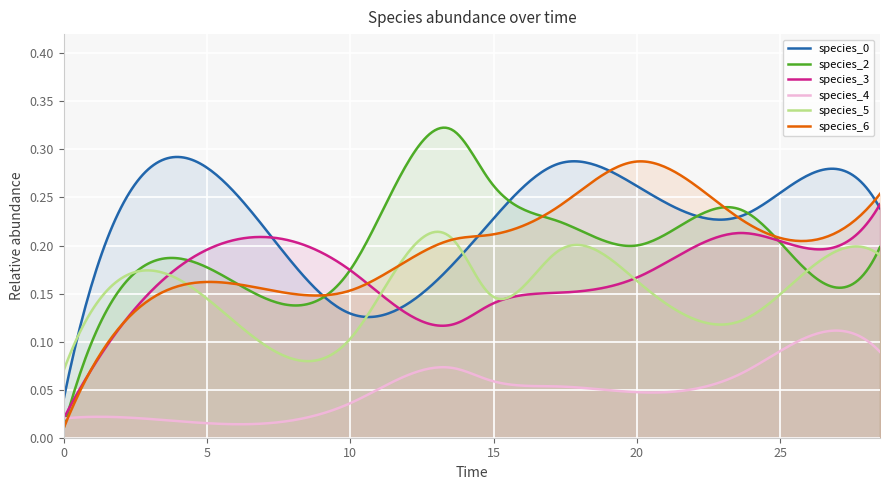

What is the difference between the second highest and minimum values in the species_5 series?

0.1